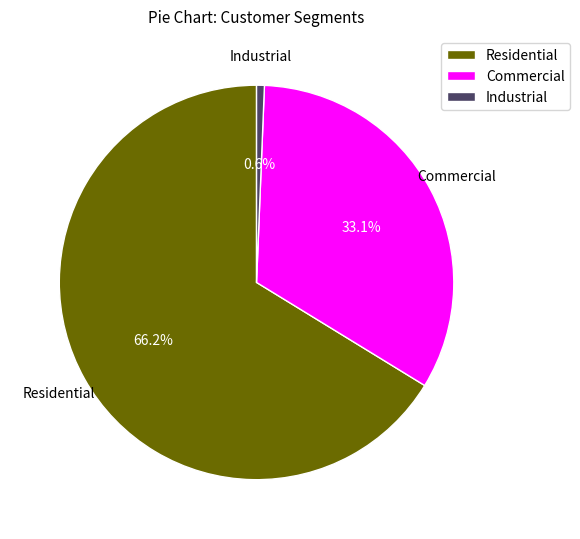

Is Commercial the majority of the pie?

No